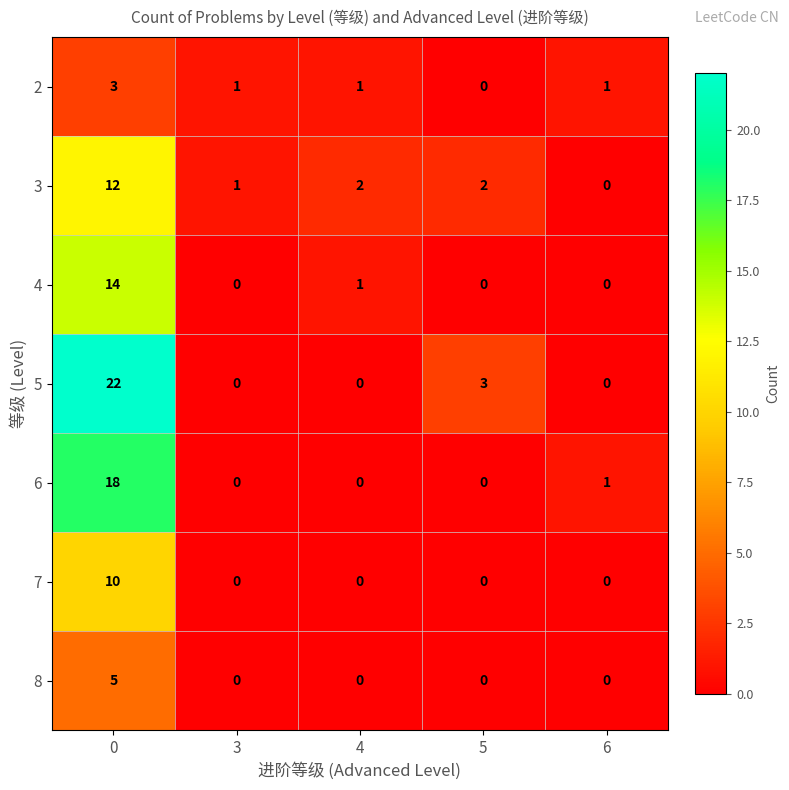

How many data points in 2 are less than 1?

1